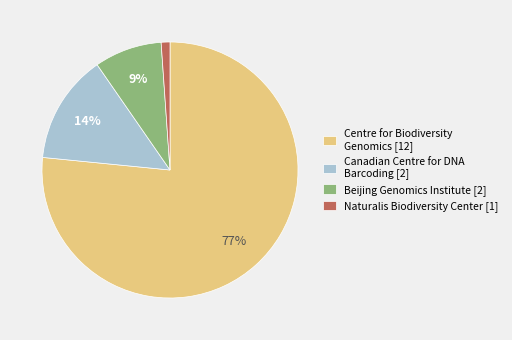

To the nearest percent, what is the average slice percentage?

25%